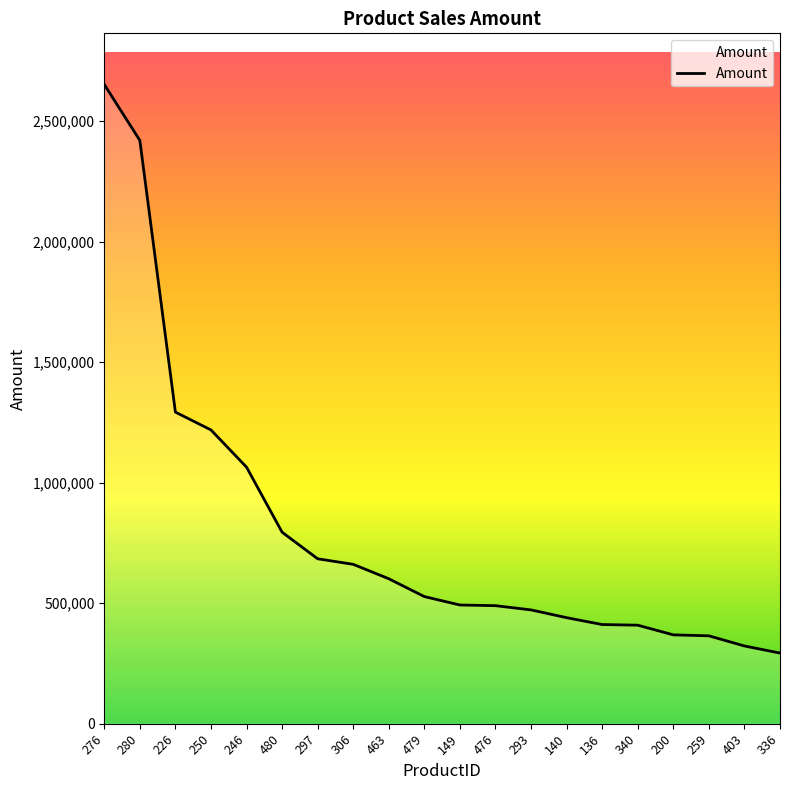

Is it true that the value at 476 is 750927?

False